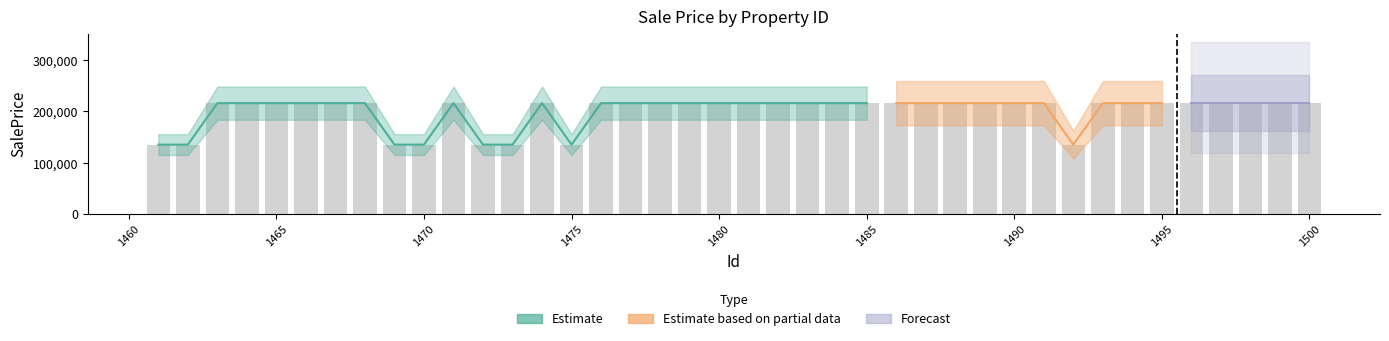

Is it true that the value at 1494 is 216084.6?

True